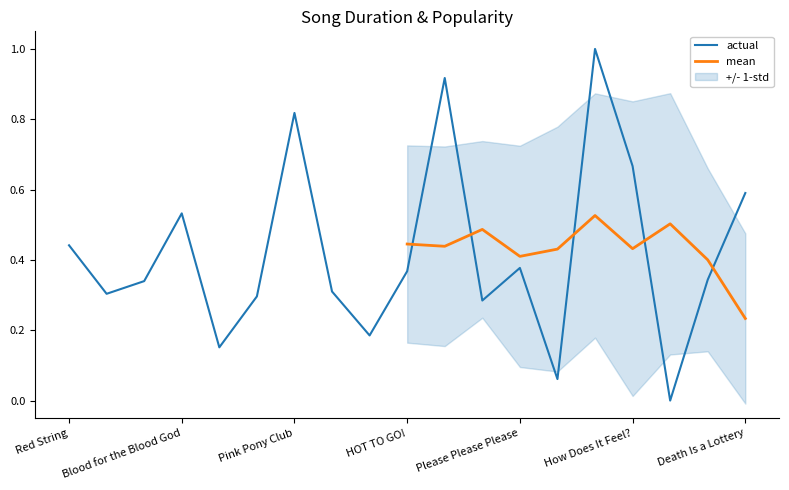

What is the difference between the values at MILLION DOLLAR BABY and Are You The One?

0.2